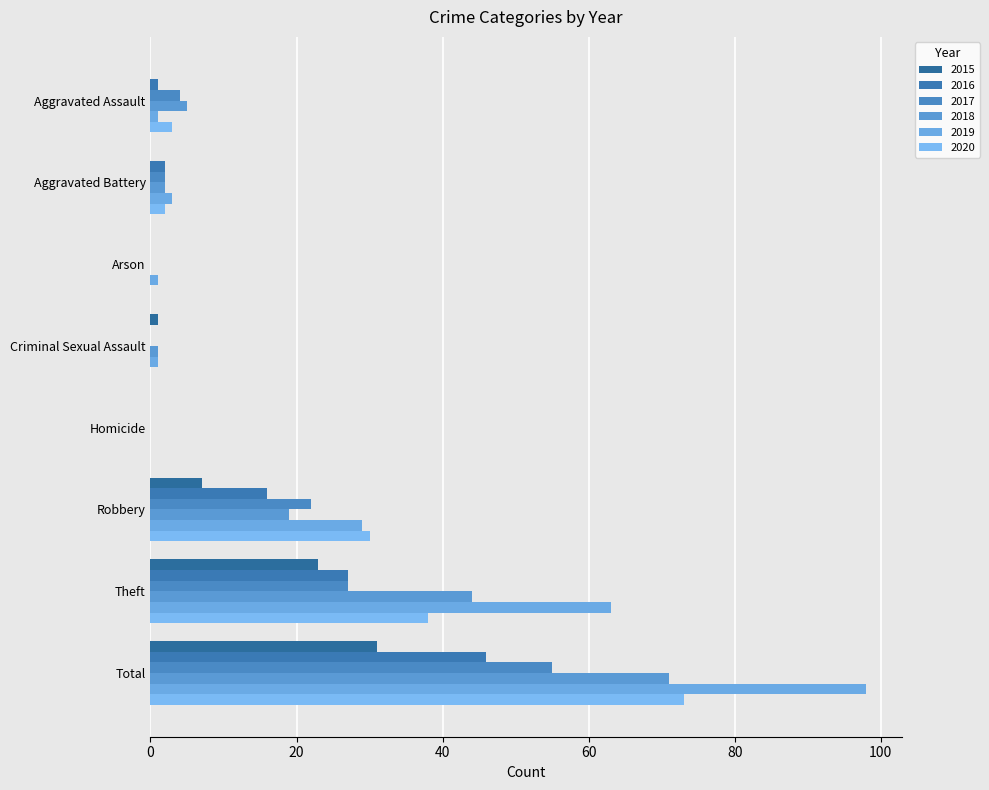

How many data points does each series have?

8